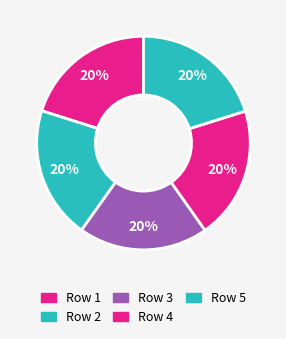

To the nearest percent, what is the average slice percentage?

20%